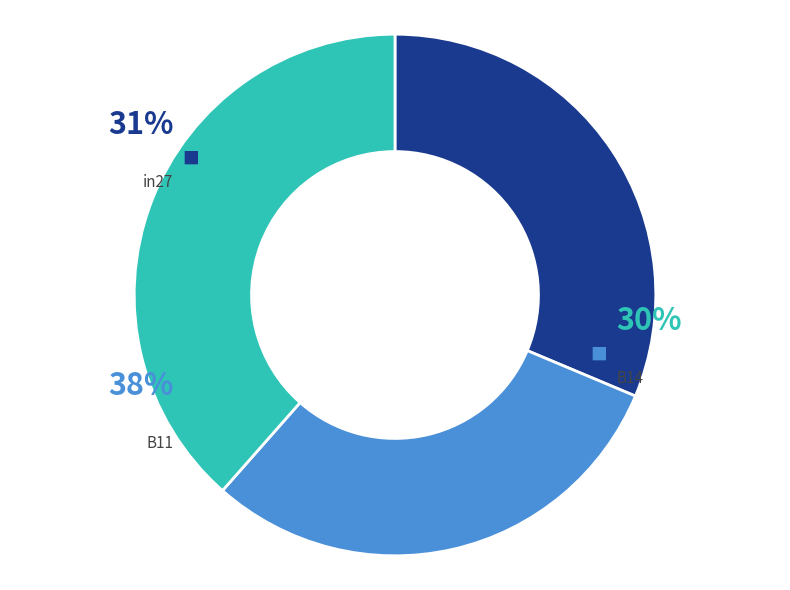

What is the smallest slice in the pie chart?

B14